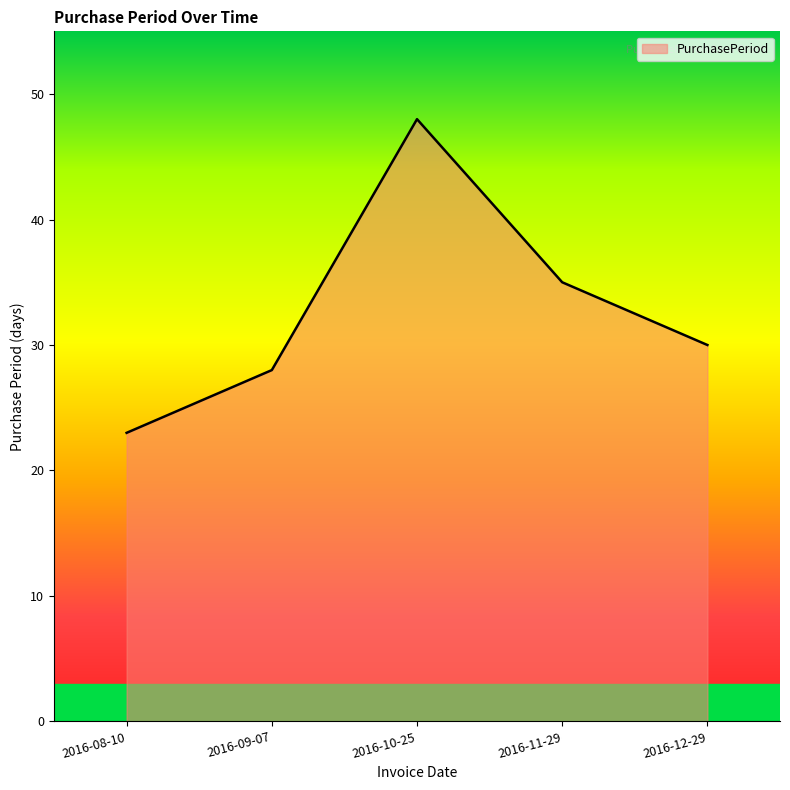

List the labels in order of value, largest first.

2016-10-25, 2016-11-29, 2016-12-29, 2016-09-07, 2016-08-10